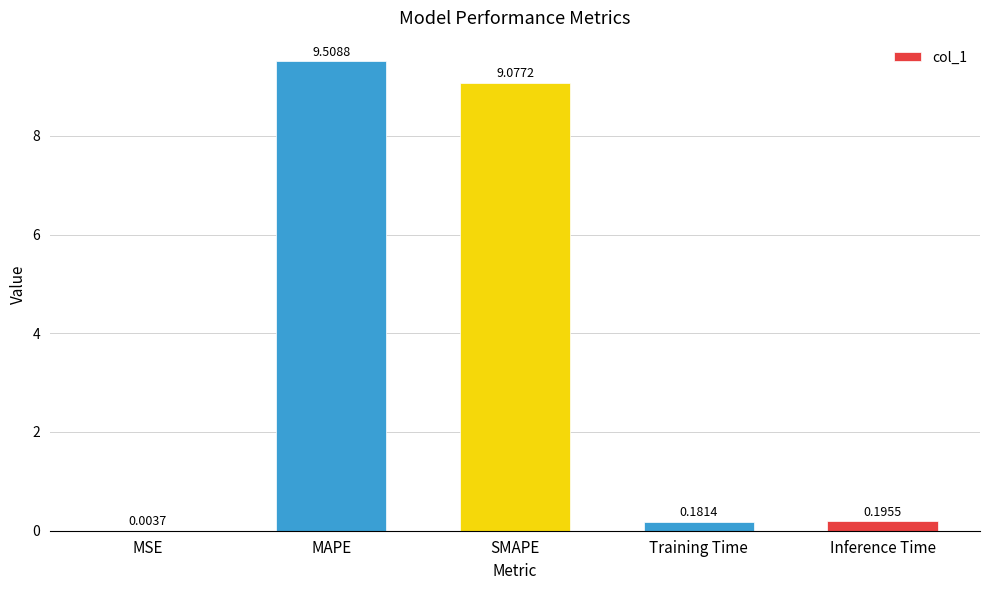

Are the bars horizontal?

No